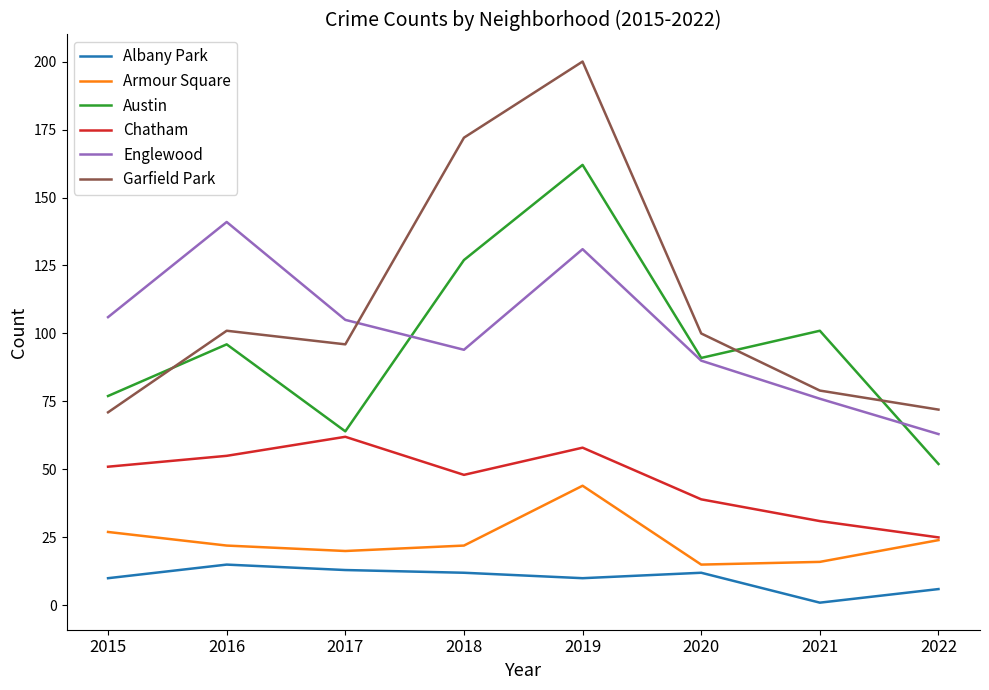

How many series are shown in this chart?

6